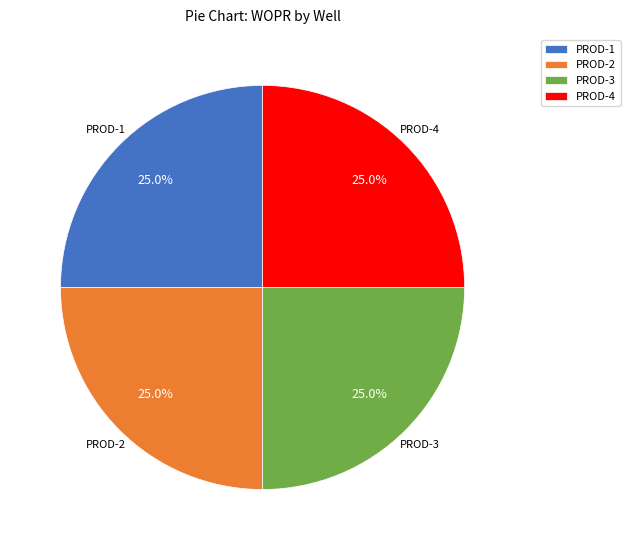

What is the total percentage of PROD-3 and PROD-2?

50.0%